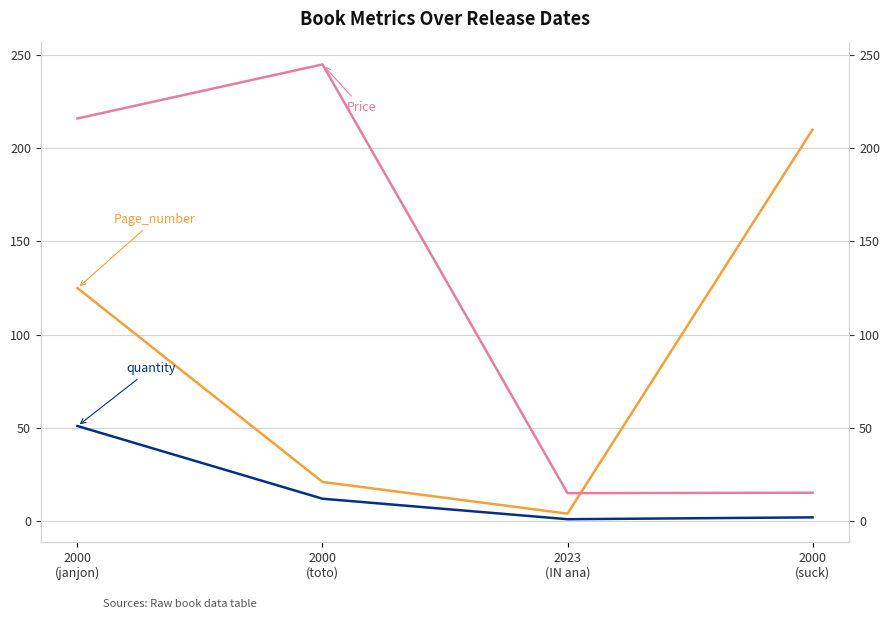

What is the value of the Price point at the 3rd from the left?

15.0